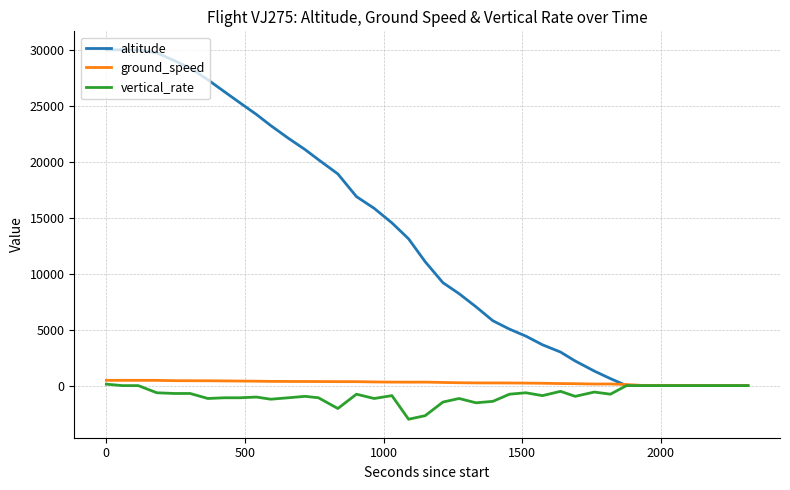

What is the average value of the ground_speed series?

260